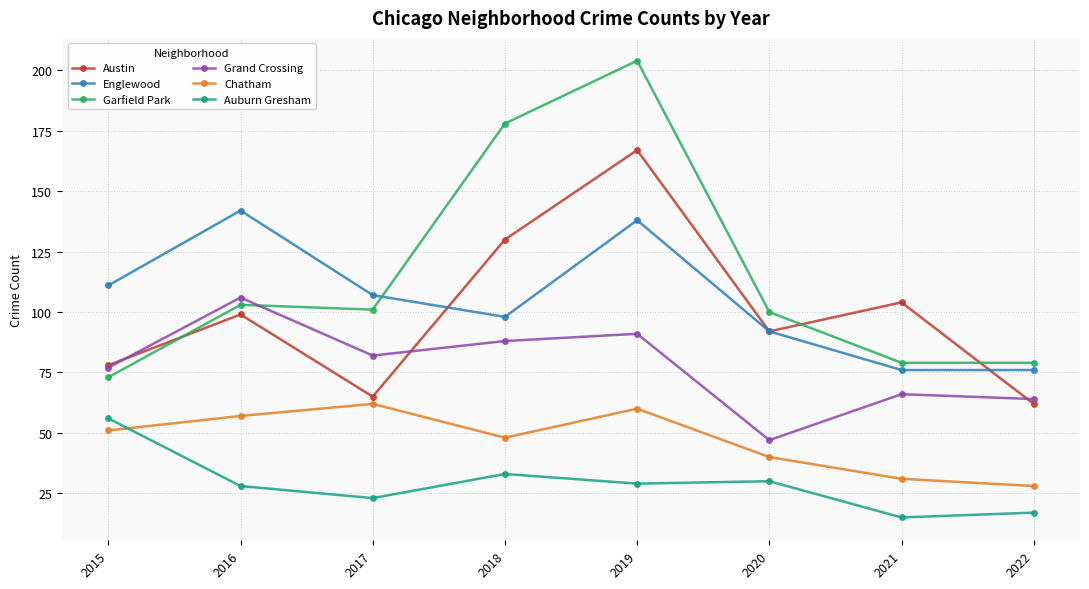

At which label is Auburn Gresham closest to 35?

2018